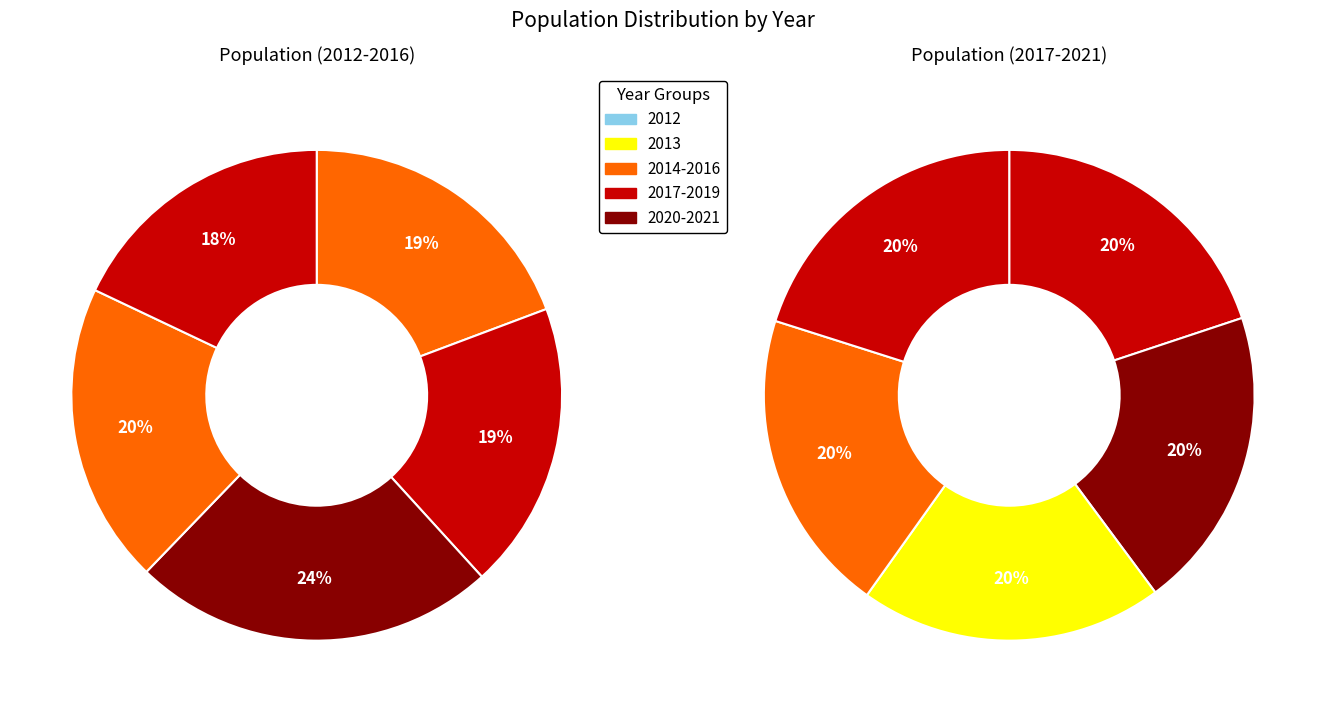

True or false: 2014 accounts for 6% of the total.

False